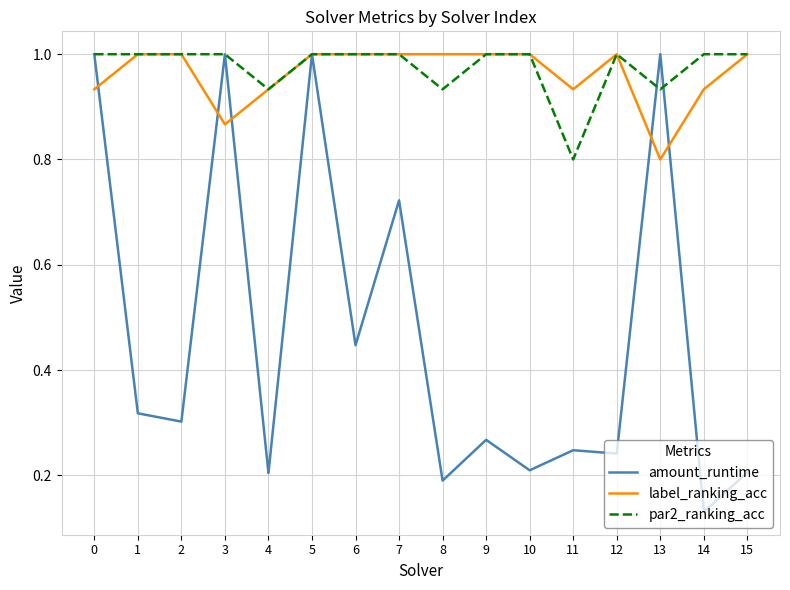

Which label corresponds to the smallest value in the chart?

14